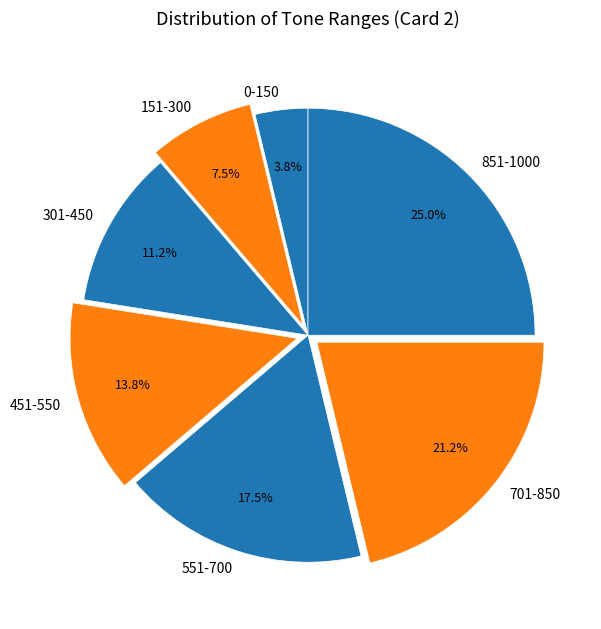

Is the sum of 851-1000 and 551-700 greater than half?

No